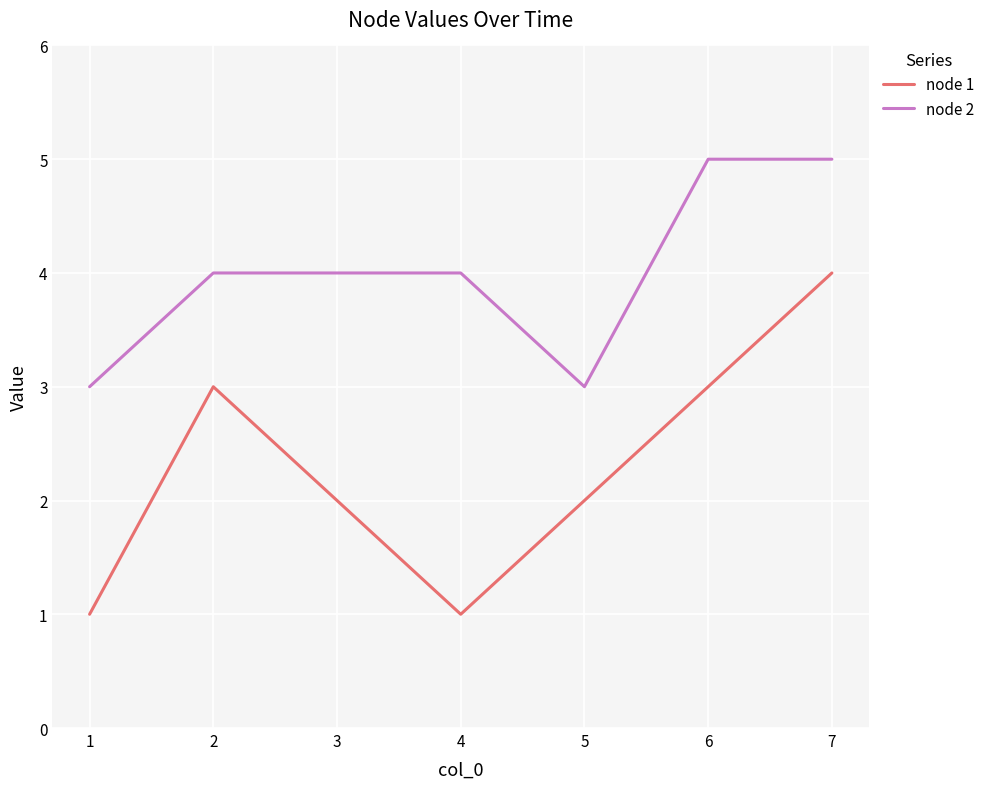

The value of node 1 at 2 is 5. True or false?

False